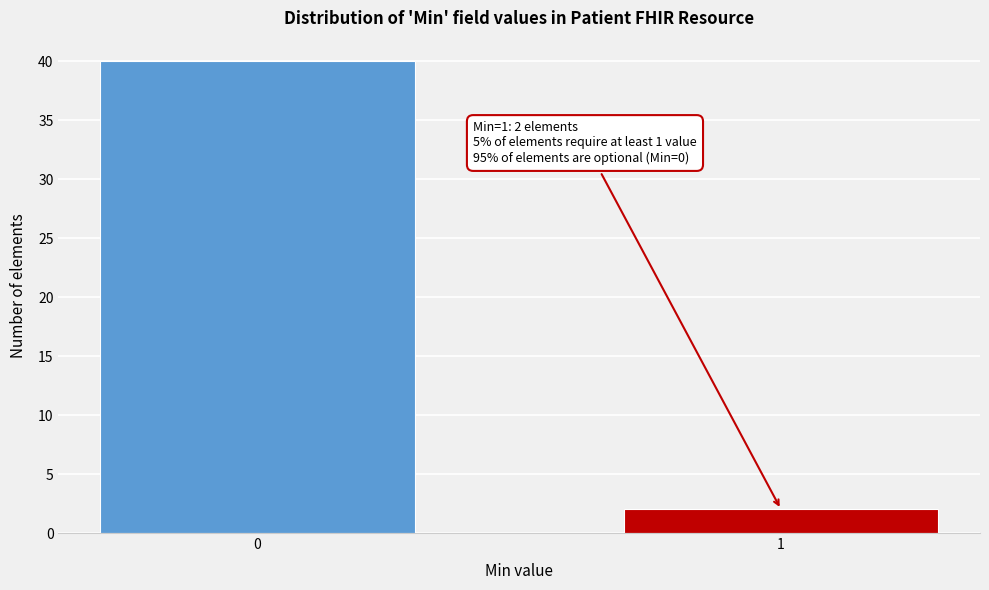

Reading right to left, what are all the values shown in this chart?

2	40